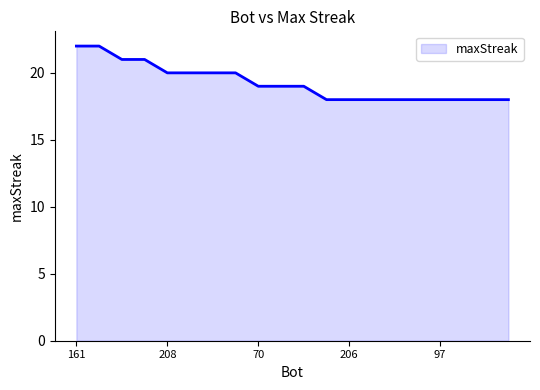

What is the maximum value shown in the chart?

22